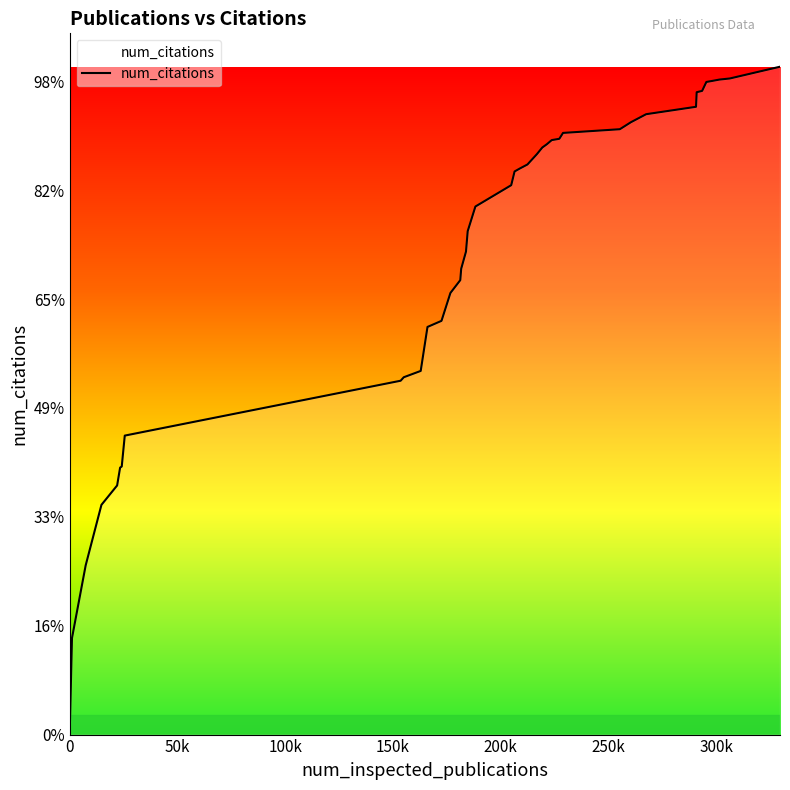

Reading left to right, list all the values displayed in this chart.

0=0	1076=443	7429=777	14747=1055	22022=1144	23410=1226	24165=1231	25571=1373	153582=1625	155036=1641	162894=1670	166041=1872	172541=1900	176678=2028	181258=2087	181677=2139	183904=2218	184703=2312	188273=2425	204894=2523	206450=2586	208971=2600	212415=2618	216764=2665	219320=2696	221422=2711	223692=2730	227210=2736	228938=2763	255293=2780	260410=2812	267513=2849	290643=2883	290959=2950	293483=2956	295447=2997	298269=3002	301518=3008	306321=3013	329610=3067